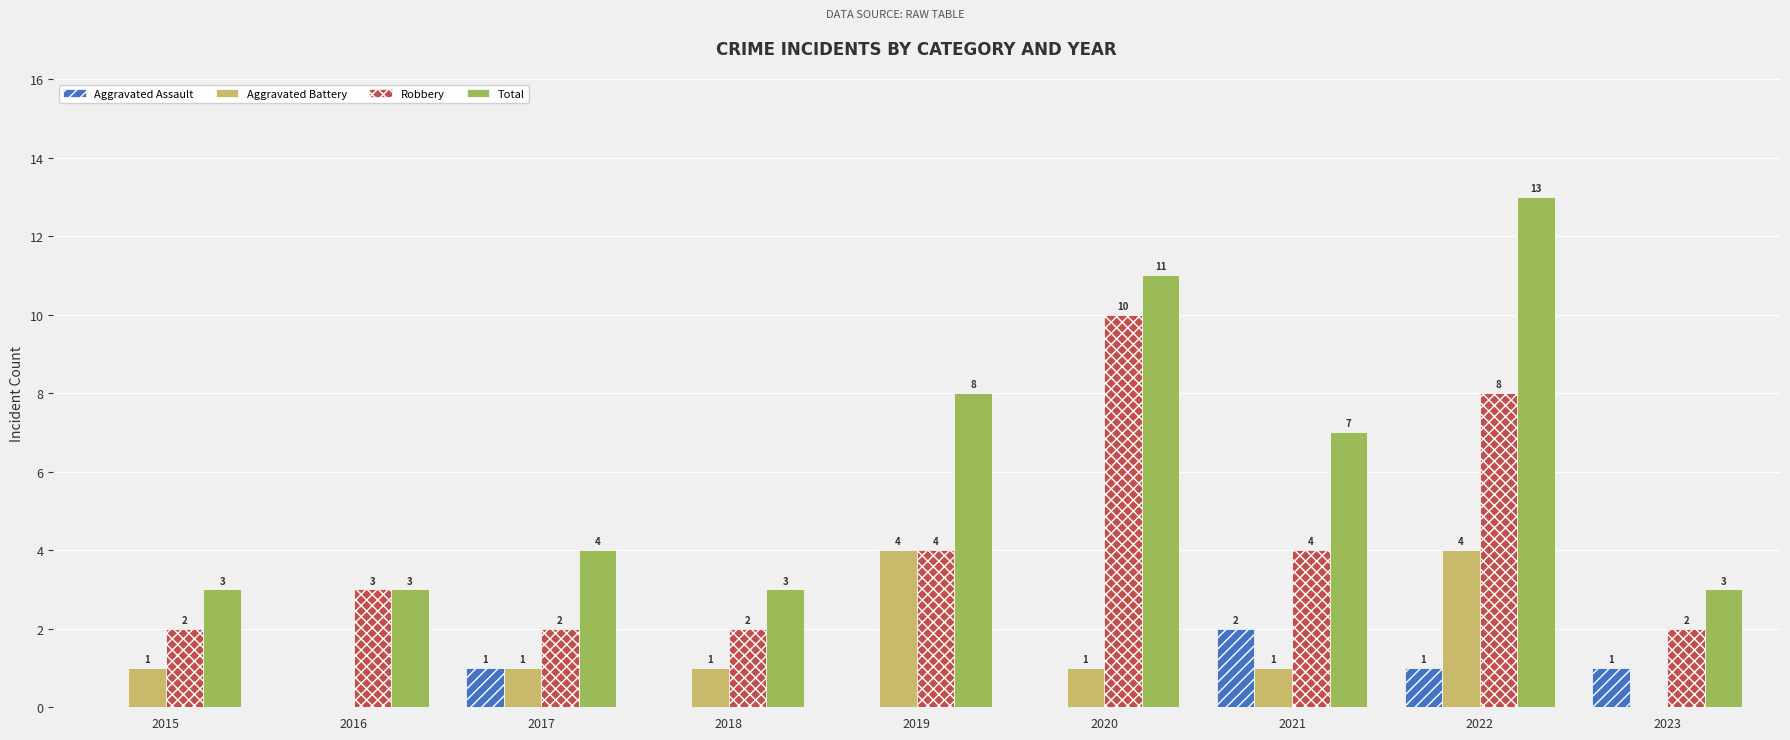

Count the Aggravated Battery values in the range 1 to 2.

5